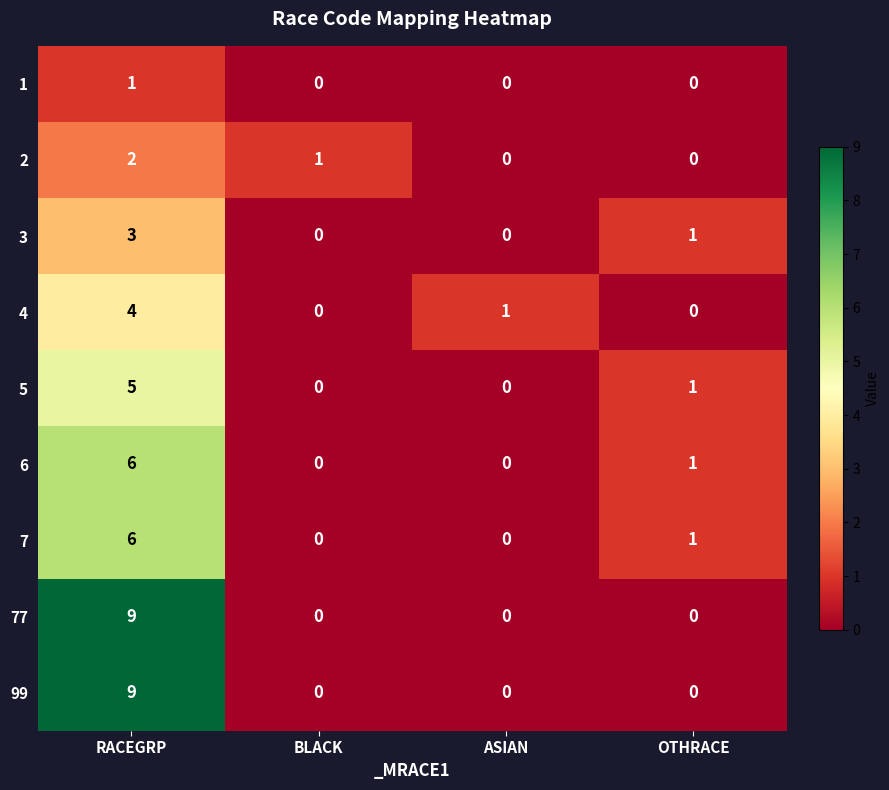

True or false: 2 has a value of 1 at RACEGRP.

False